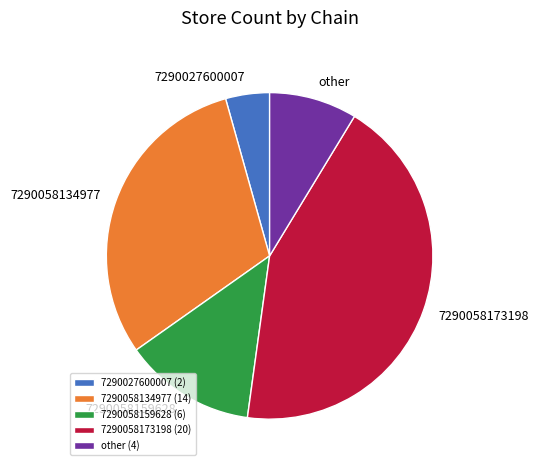

True or false: 7290058134977 accounts for 30% of the total.

True